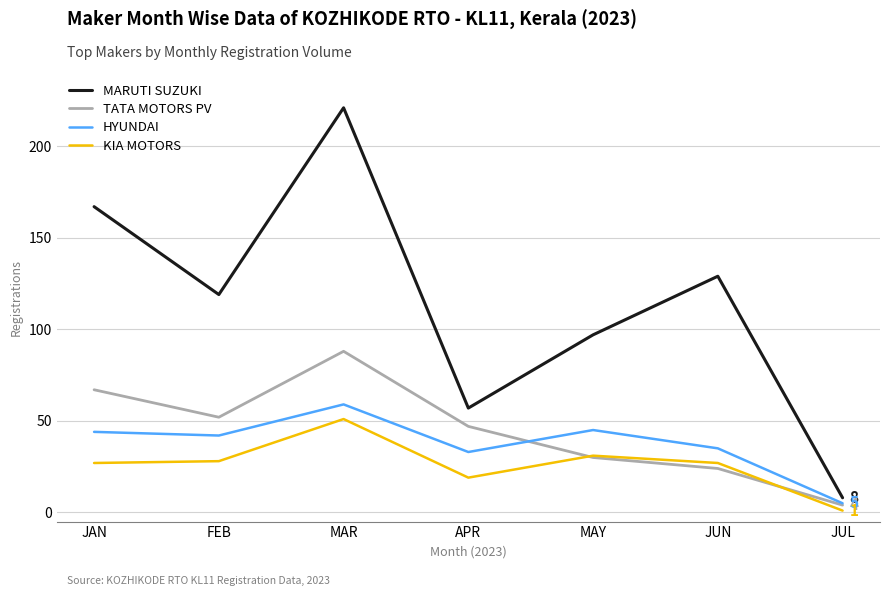

True or false: KIA MOTORS and MARUTI SUZUKI intersect in this chart.

False